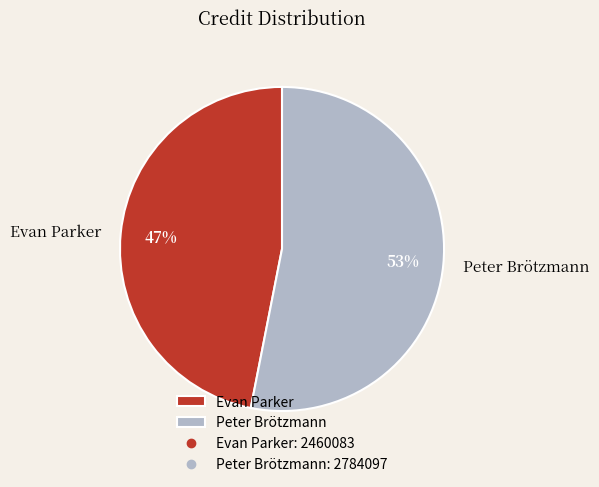

Rank the categories by value from lowest to highest.

Evan Parker, Peter Brötzmann